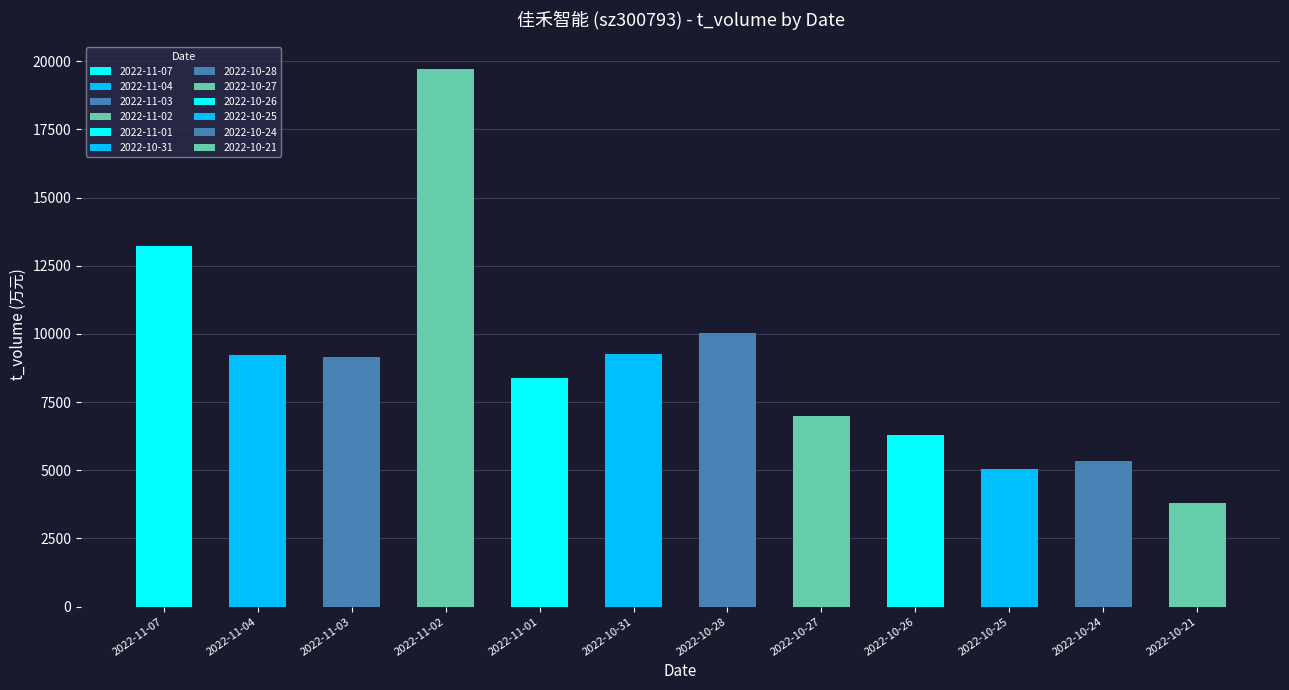

What is the total value across all series at 2022-10-26?

6295.6